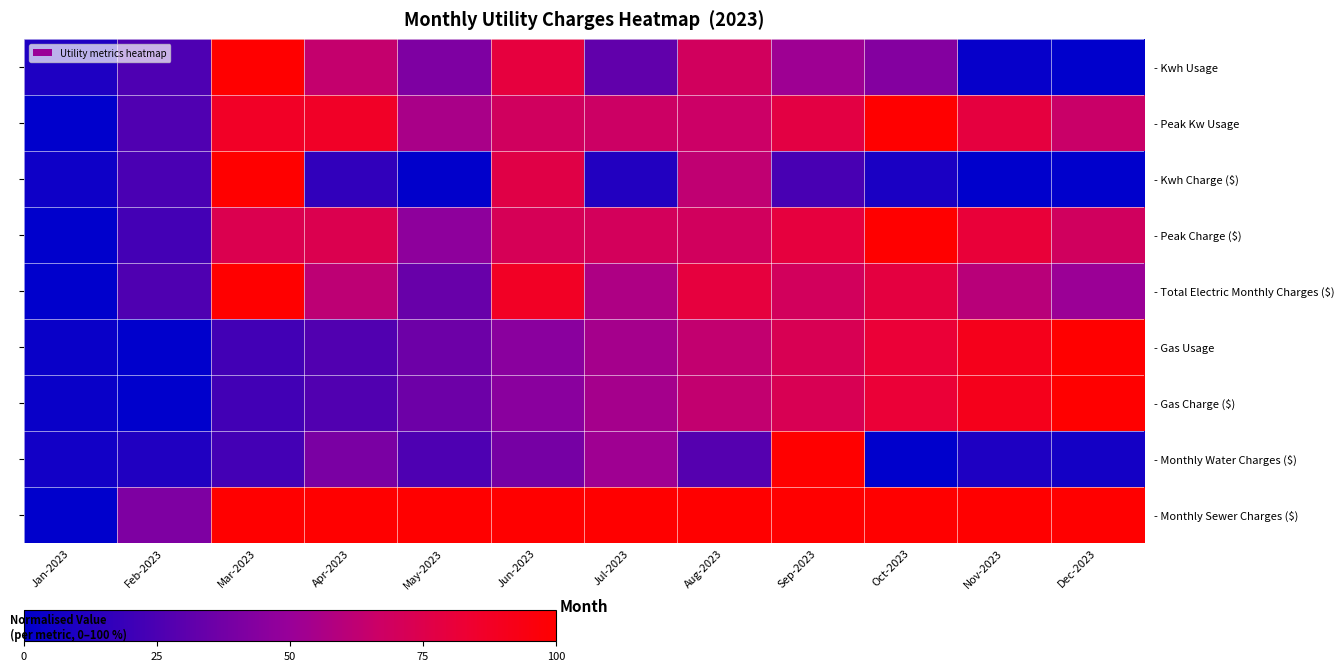

Rank the series by their maximum value, from lowest to highest.

- Kwh Usage, - Peak Kw Usage, - Kwh Charge ($), - Peak Charge ($), - Total Electric Monthly Charges ($), - Gas Usage, - Gas Charge ($), - Monthly Water Charges ($), - Monthly Sewer Charges ($)